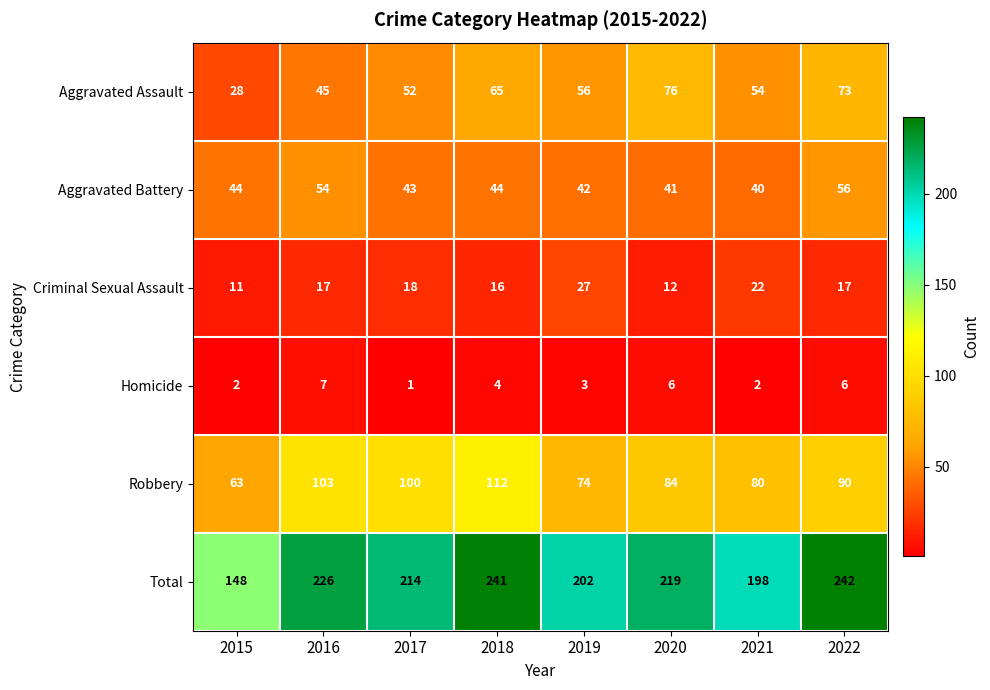

How many values in the Homicide series are below 4?

4